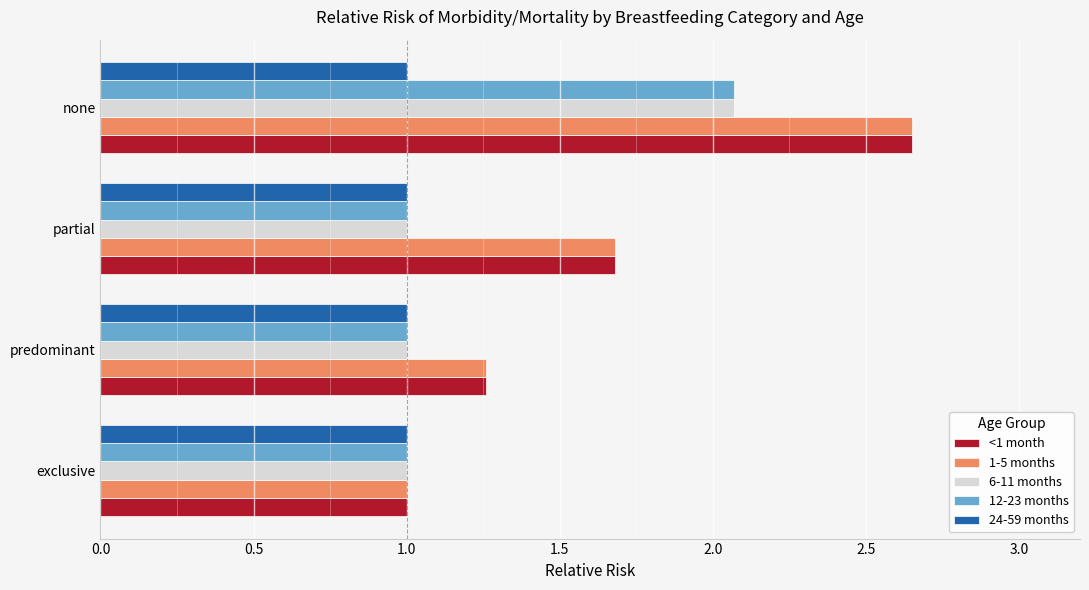

How many data points does each series have?

4